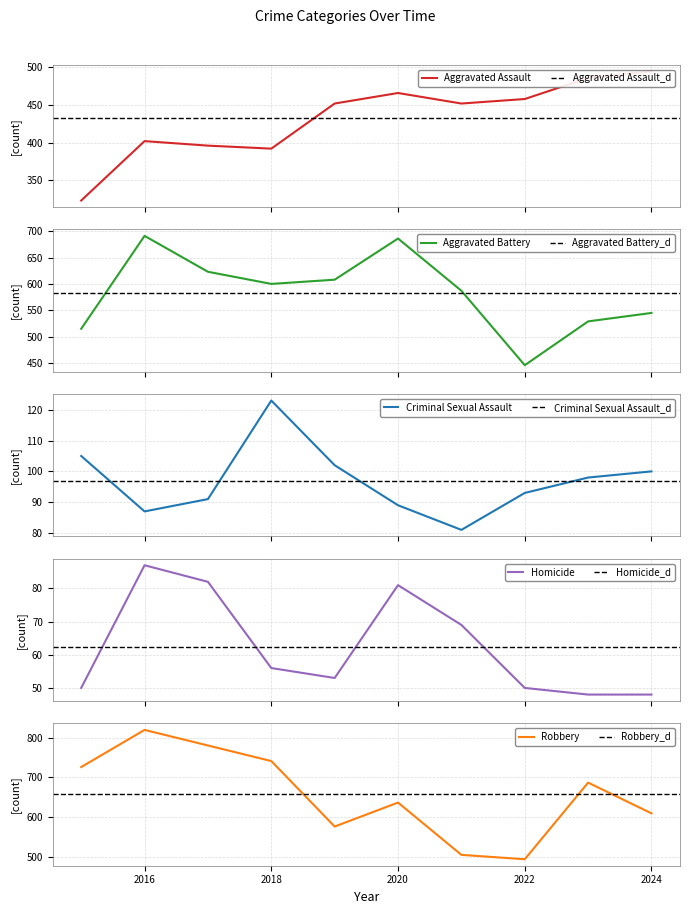

Does the chart display data point markers on the line(s)?

No